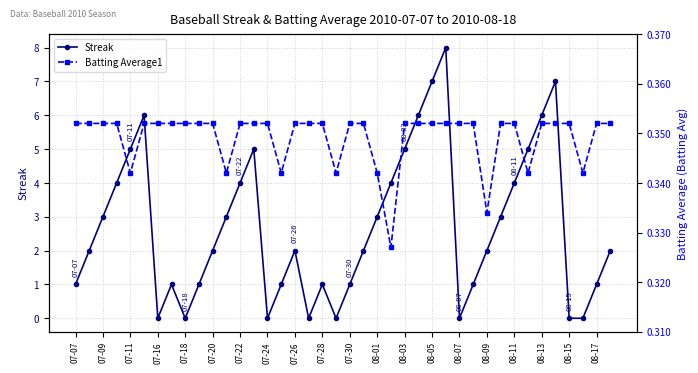

What value does the Streak series have at 07-20?

2